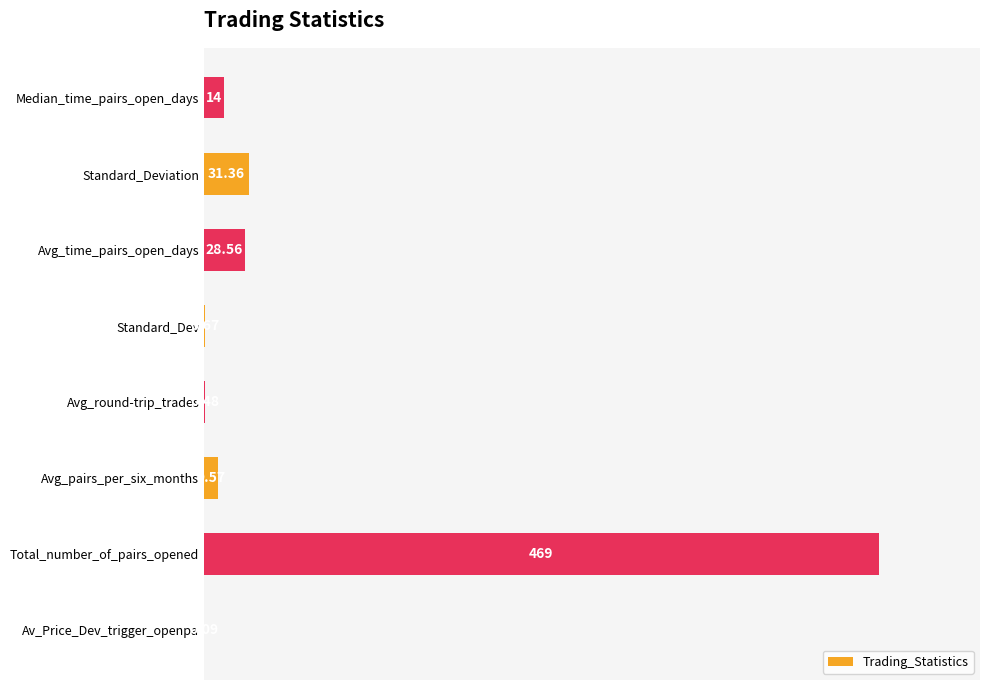

Are the bars horizontal?

Yes